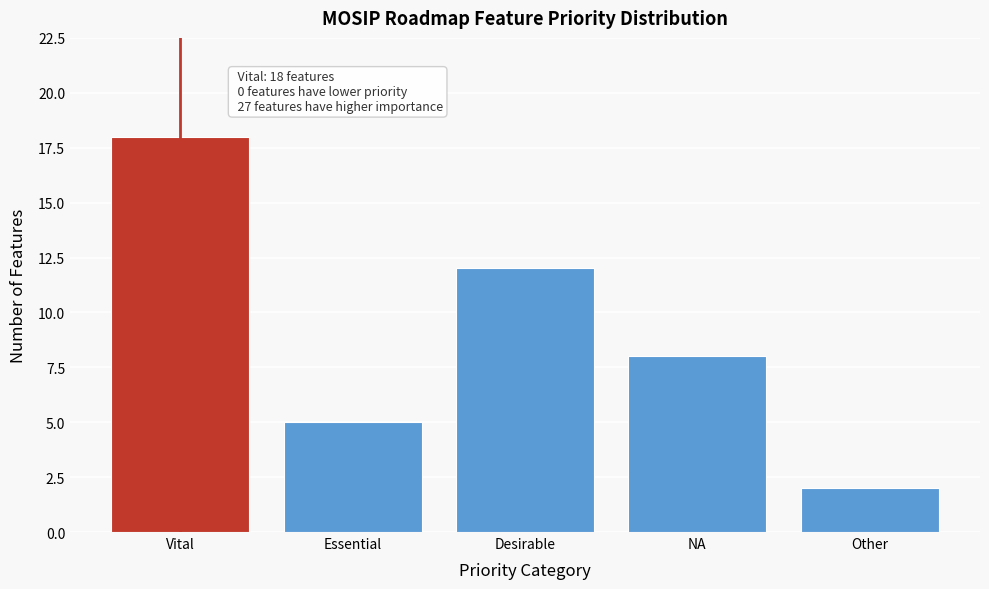

Reading right to left, list all the values displayed in this chart.

Other=2	NA=8	Desirable=12	Essential=5	Vital=18